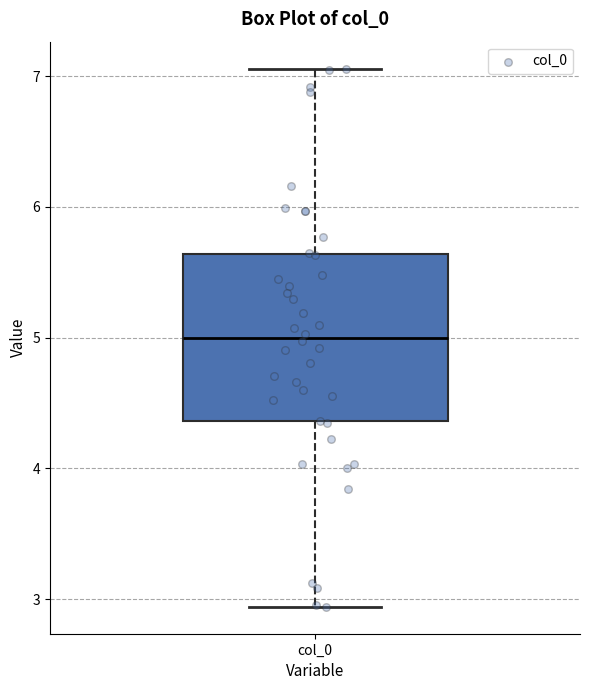

Transcribe this box plot: give where the median line is, the range the box spans, and where the two whiskers end, as read against the y-axis. The values are not printed on the chart, so give them approximately, as read against the axis.

median 5.0, box 4.4 to 5.6, whiskers 2.9 to 7.1